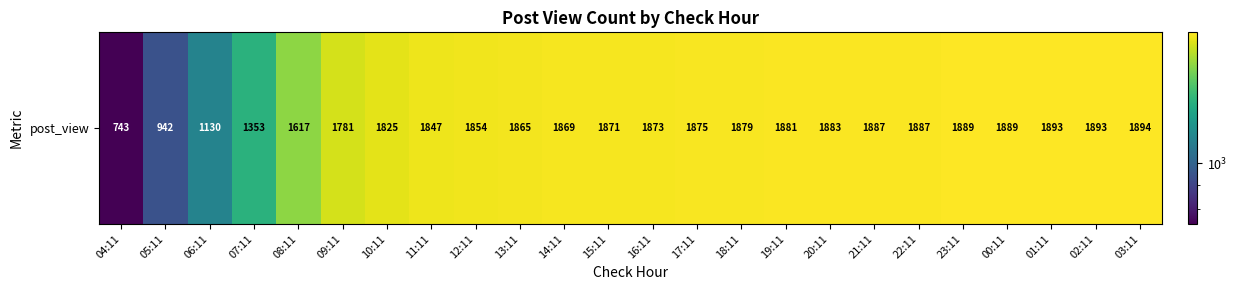

What is the minimum value shown in the chart?

743